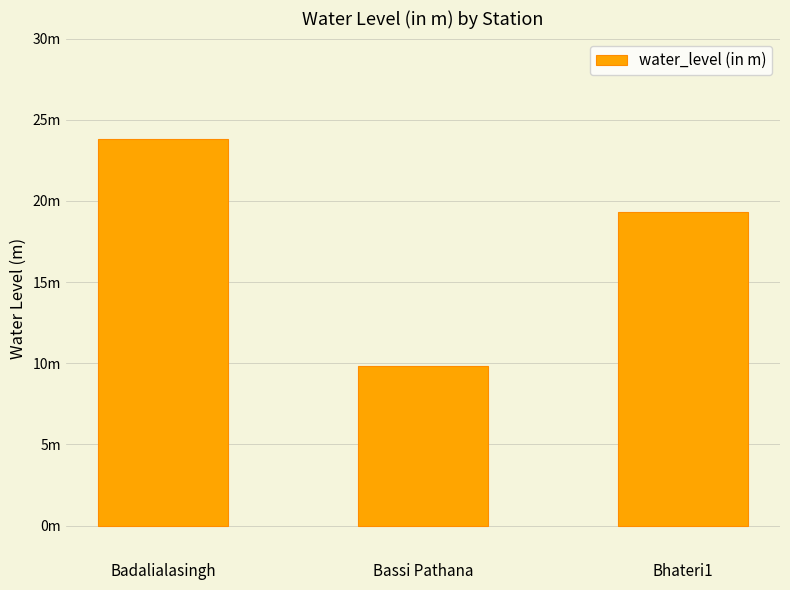

At which category does the chart reach its peak across all series?

Badalialasingh